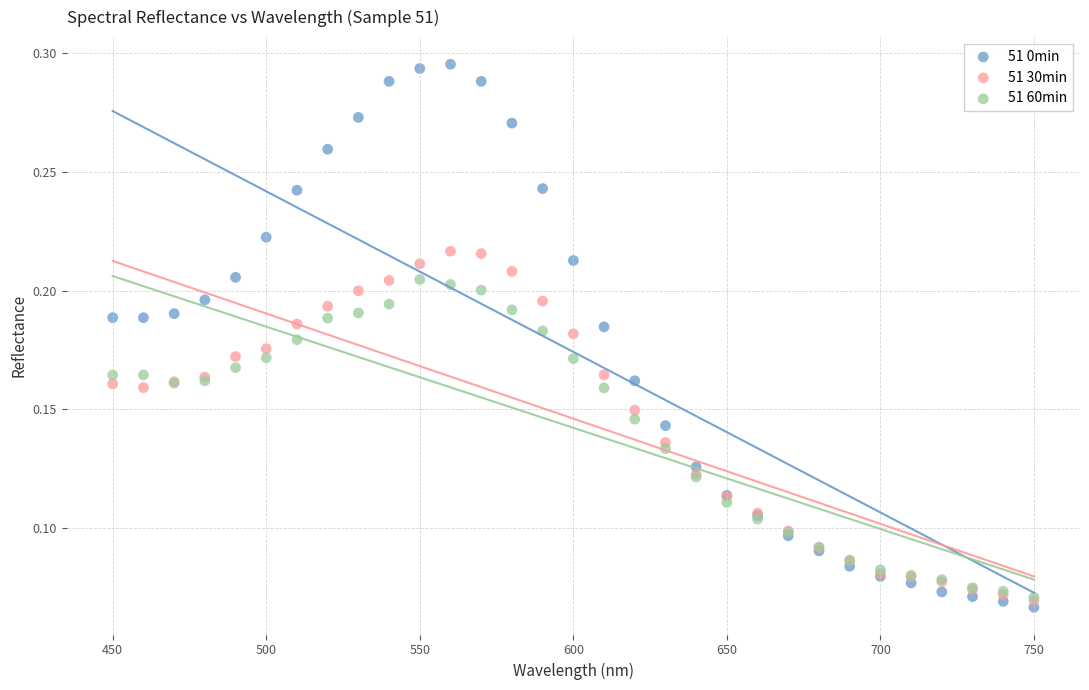

Which series has the widest spread of Y values?

51 0min